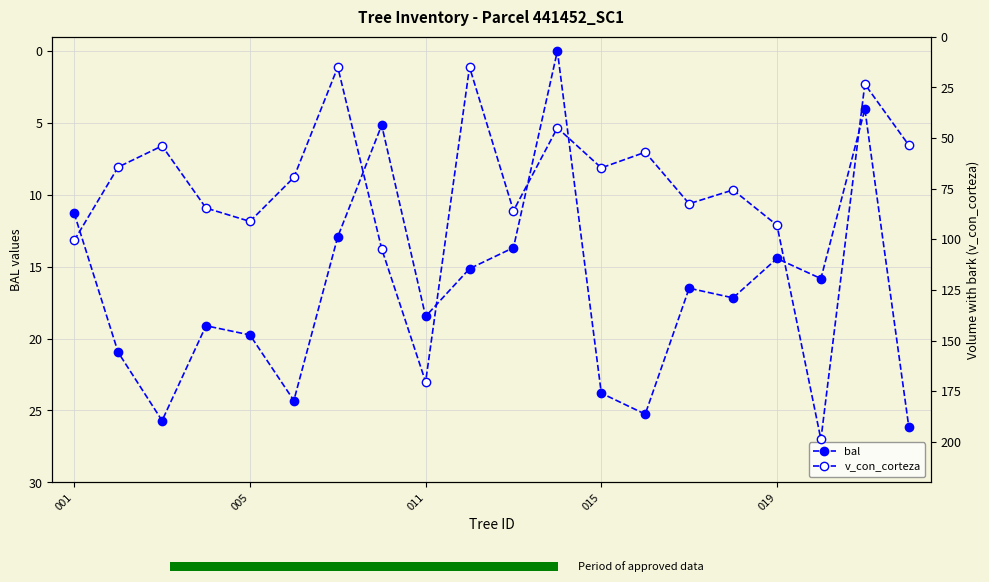

What is the difference between the maximum and second lowest values in the v_con_corteza series?

183.7